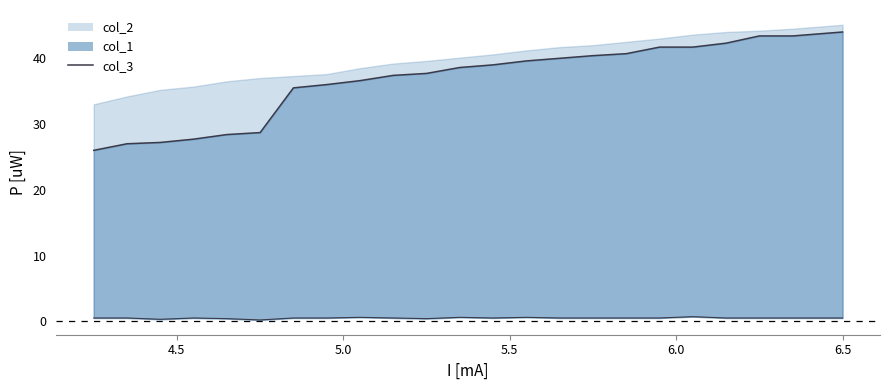

How many interior local peaks does the col_3 series have?

5